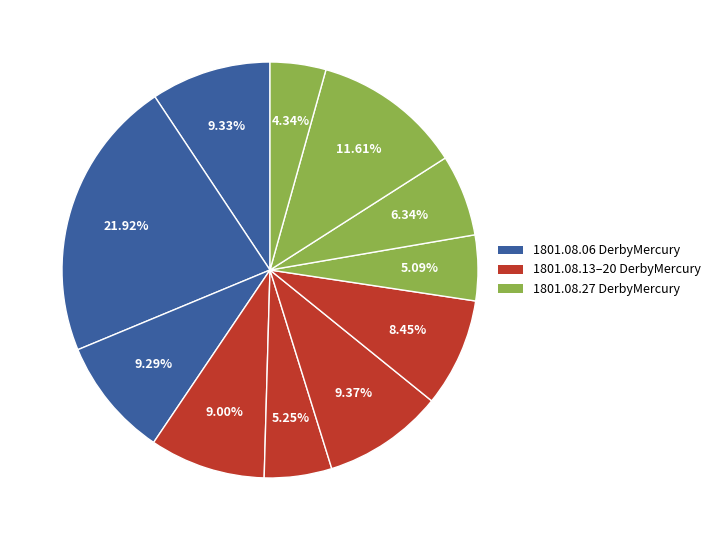

How many segments does this pie chart have?

11